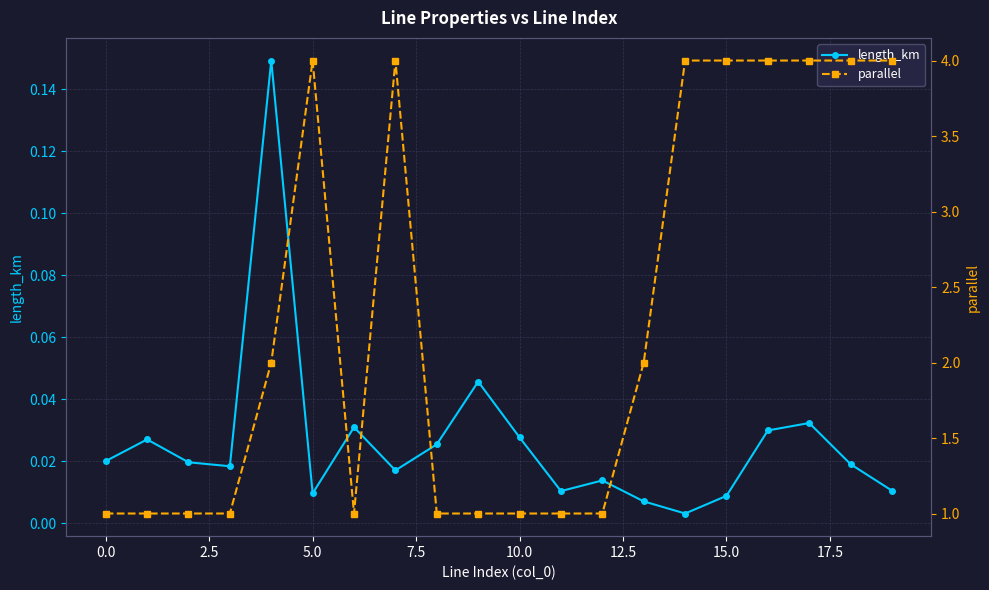

The length_km series shows 0.0 at 14. True or false?

False